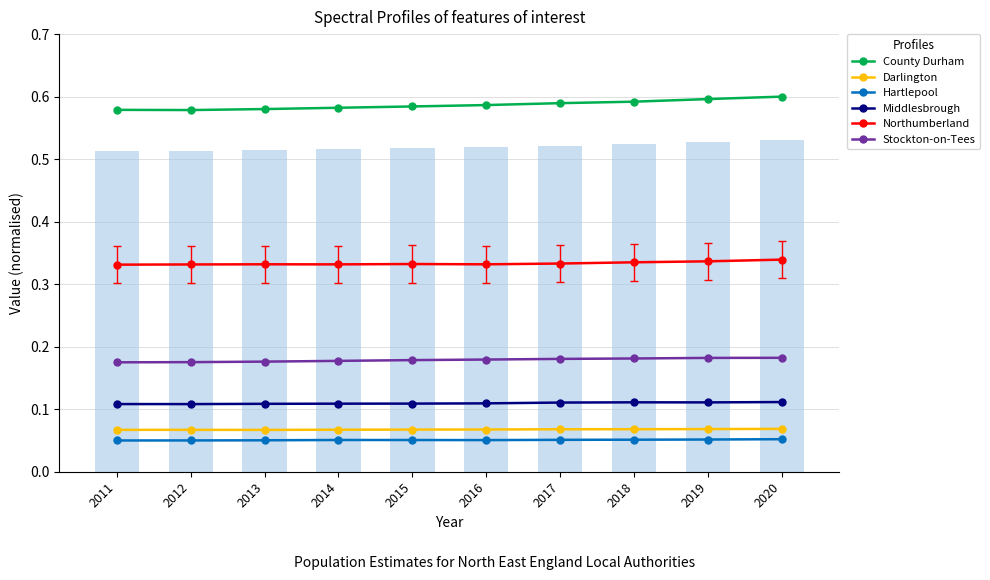

At which category is the sum across all series the highest?

2020